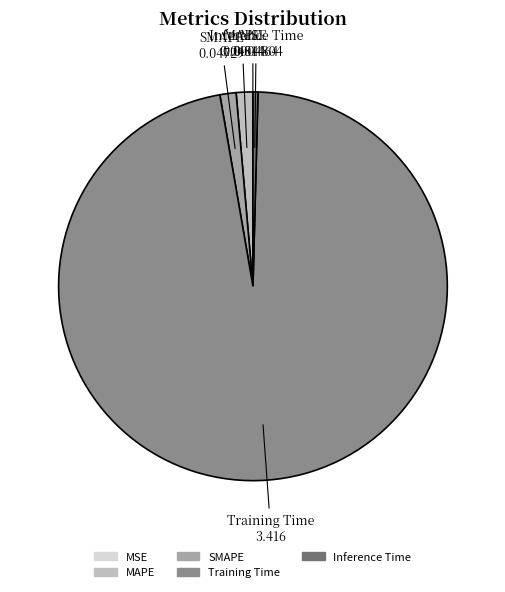

Which has a higher value, SMAPE or Training Time?

Training Time